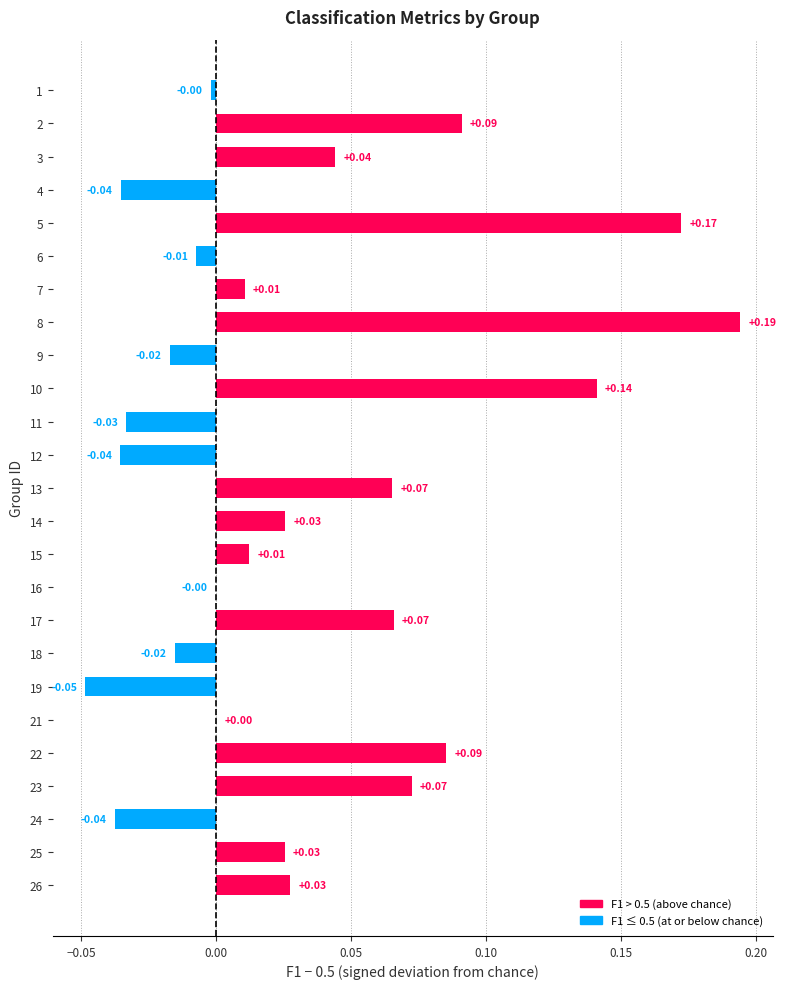

Which has a higher value, 16 or 15?

15